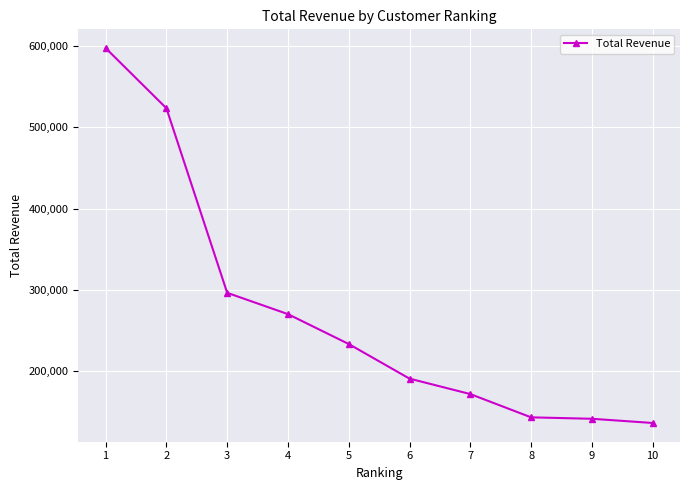

How many values are below 233419?

5